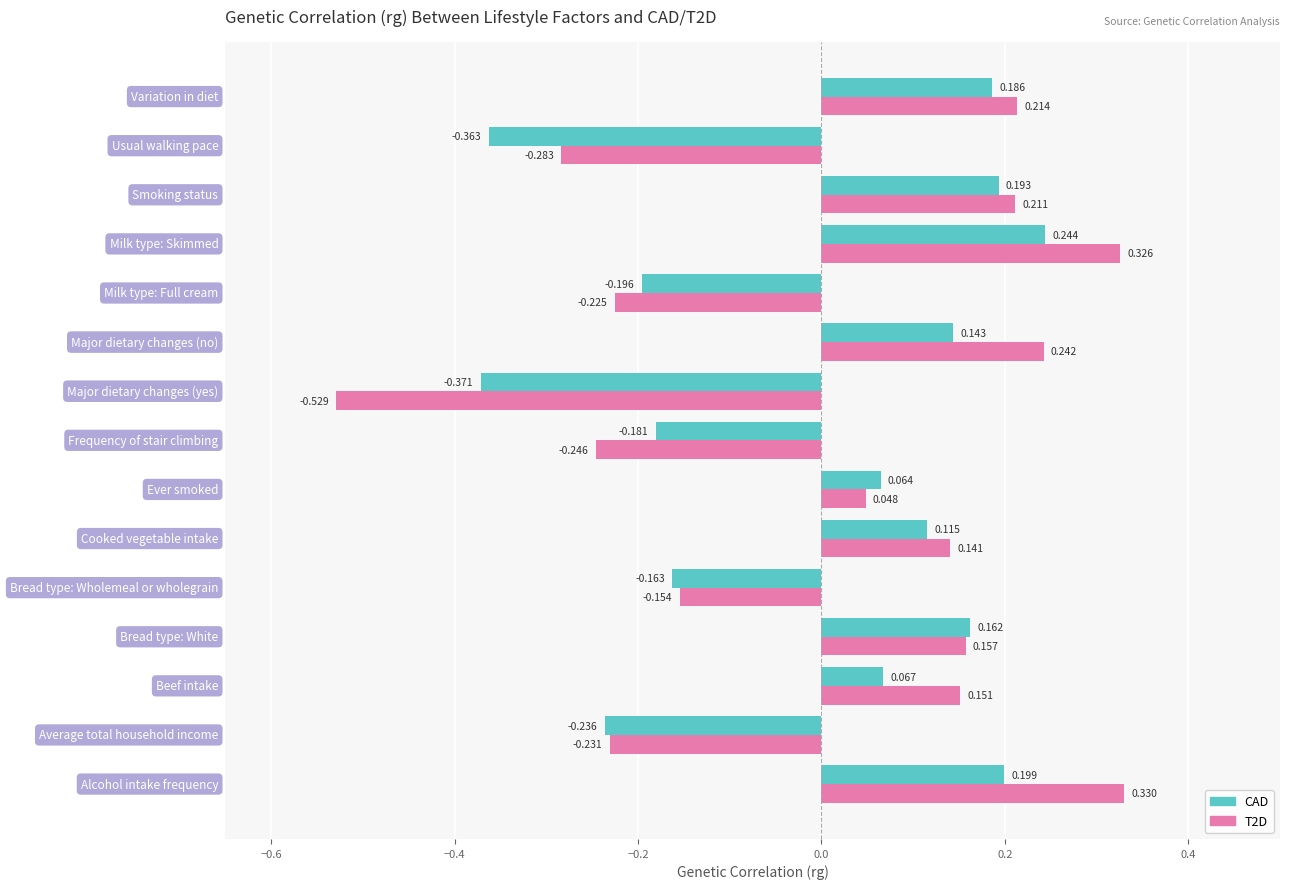

Reading left to right, list all the values displayed in this chart.

CAD: 0.2	-0.2	0.1	0.2	-0.2	0.1	0.1	-0.2	-0.4	0.1	-0.2	0.2	0.2	-0.4	0.2
T2D: 0.3	-0.2	0.2	0.2	-0.2	0.1	0.0	-0.2	-0.5	0.2	-0.2	0.3	0.2	-0.3	0.2